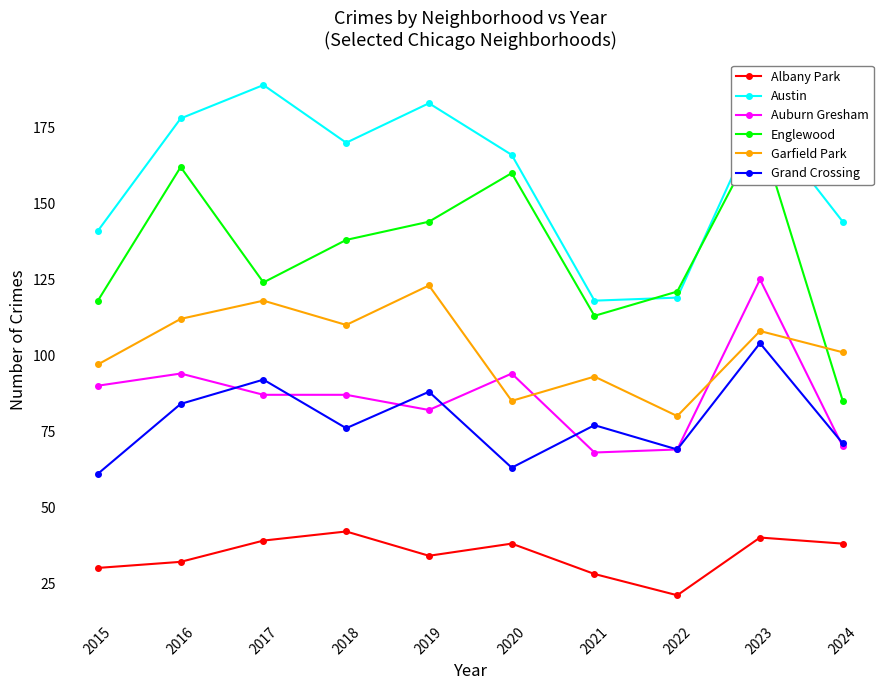

Which category has the lowest value in the Albany Park series?

2022